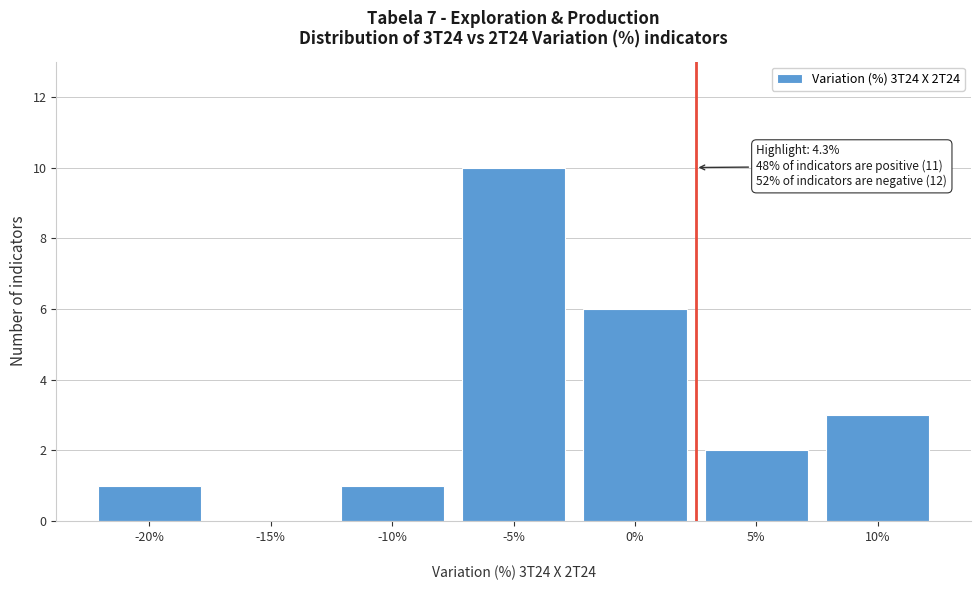

Reading right to left, transcribe all the data shown in this chart.

10%=3	5%=2	0%=6	-5%=10	-10%=1	-15%=0	-20%=1